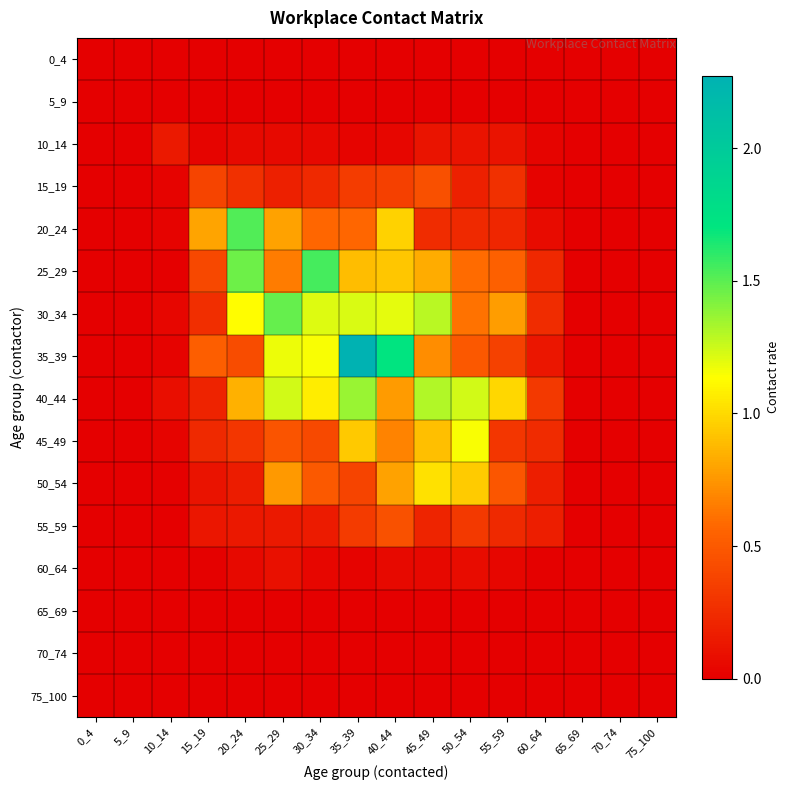

Reading left to right, what are all the values shown in this chart?

0_4: 0_4=0.0	5_9=0.0	10_14=0.0	15_19=0.0	20_24=0.0	25_29=0.0	30_34=0.0	35_39=0.0	40_44=0.0	45_49=0.0	50_54=0.0	55_59=0.0	60_64=0.0	65_69=0.0	70_74=0.0	75_100=0.0
5_9: 0_4=0.0	5_9=0.0	10_14=0.0	15_19=0.0	20_24=0.0	25_29=0.0	30_34=0.0	35_39=0.0	40_44=0.0	45_49=0.0	50_54=0.0	55_59=0.0	60_64=0.0	65_69=0.0	70_74=0.0	75_100=0.0
10_14: 0_4=0.0	5_9=0.0	10_14=0.1	15_19=0.0	20_24=0.1	25_29=0.1	30_34=0.1	35_39=0.0	40_44=0.0	45_49=0.1	50_54=0.1	55_59=0.1	60_64=0.0	65_69=0.0	70_74=0.0	75_100=0.0
15_19: 0_4=0.0	5_9=0.0	10_14=0.0	15_19=0.4	20_24=0.3	25_29=0.2	30_34=0.2	35_39=0.3	40_44=0.4	45_49=0.4	50_54=0.2	55_59=0.3	60_64=0.0	65_69=0.0	70_74=0.0	75_100=0.0
20_24: 0_4=0.0	5_9=0.0	10_14=0.0	15_19=0.8	20_24=1.5	25_29=0.8	30_34=0.6	35_39=0.6	40_44=1.0	45_49=0.3	50_54=0.2	55_59=0.2	60_64=0.1	65_69=0.0	70_74=0.0	75_100=0.0
25_29: 0_4=0.0	5_9=0.0	10_14=0.0	15_19=0.4	20_24=1.5	25_29=0.7	30_34=1.5	35_39=0.9	40_44=0.9	45_49=0.8	50_54=0.6	55_59=0.5	60_64=0.2	65_69=0.0	70_74=0.0	75_100=0.0
30_34: 0_4=0.0	5_9=0.0	10_14=0.0	15_19=0.3	20_24=1.1	25_29=1.5	30_34=1.2	35_39=1.2	40_44=1.2	45_49=1.3	50_54=0.6	55_59=0.8	60_64=0.3	65_69=0.0	70_74=0.0	75_100=0.0
35_39: 0_4=0.0	5_9=0.0	10_14=0.0	15_19=0.5	20_24=0.4	25_29=1.2	30_34=1.2	35_39=2.3	40_44=1.7	45_49=0.7	50_54=0.5	55_59=0.4	60_64=0.1	65_69=0.0	70_74=0.0	75_100=0.0
40_44: 0_4=0.0	5_9=0.0	10_14=0.1	15_19=0.2	20_24=0.9	25_29=1.2	30_34=1.1	35_39=1.4	40_44=0.8	45_49=1.3	50_54=1.2	55_59=1.0	60_64=0.3	65_69=0.0	70_74=0.0	75_100=0.0
45_49: 0_4=0.0	5_9=0.0	10_14=0.0	15_19=0.2	20_24=0.3	25_29=0.5	30_34=0.4	35_39=0.9	40_44=0.7	45_49=0.9	50_54=1.1	55_59=0.3	60_64=0.2	65_69=0.0	70_74=0.0	75_100=0.0
50_54: 0_4=0.0	5_9=0.0	10_14=0.0	15_19=0.1	20_24=0.2	25_29=0.8	30_34=0.5	35_39=0.4	40_44=0.8	45_49=1.0	50_54=0.9	55_59=0.5	60_64=0.2	65_69=0.0	70_74=0.0	75_100=0.0
55_59: 0_4=0.0	5_9=0.0	10_14=0.0	15_19=0.1	20_24=0.1	25_29=0.1	30_34=0.2	35_39=0.3	40_44=0.5	45_49=0.2	50_54=0.3	55_59=0.2	60_64=0.2	65_69=0.0	70_74=0.0	75_100=0.0
60_64: 0_4=0.0	5_9=0.0	10_14=0.0	15_19=0.0	20_24=0.1	25_29=0.1	30_34=0.0	35_39=0.0	40_44=0.1	45_49=0.0	50_54=0.1	55_59=0.0	60_64=0.0	65_69=0.0	70_74=0.0	75_100=0.0
65_69: 0_4=0.0	5_9=0.0	10_14=0.0	15_19=0.0	20_24=0.0	25_29=0.0	30_34=0.0	35_39=0.0	40_44=0.0	45_49=0.0	50_54=0.0	55_59=0.0	60_64=0.0	65_69=0.0	70_74=0.0	75_100=0.0
70_74: 0_4=0.0	5_9=0.0	10_14=0.0	15_19=0.0	20_24=0.0	25_29=0.0	30_34=0.0	35_39=0.0	40_44=0.0	45_49=0.0	50_54=0.0	55_59=0.0	60_64=0.0	65_69=0.0	70_74=0.0	75_100=0.0
75_100: 0_4=0.0	5_9=0.0	10_14=0.0	15_19=0.0	20_24=0.0	25_29=0.0	30_34=0.0	35_39=0.0	40_44=0.0	45_49=0.0	50_54=0.0	55_59=0.0	60_64=0.0	65_69=0.0	70_74=0.0	75_100=0.0